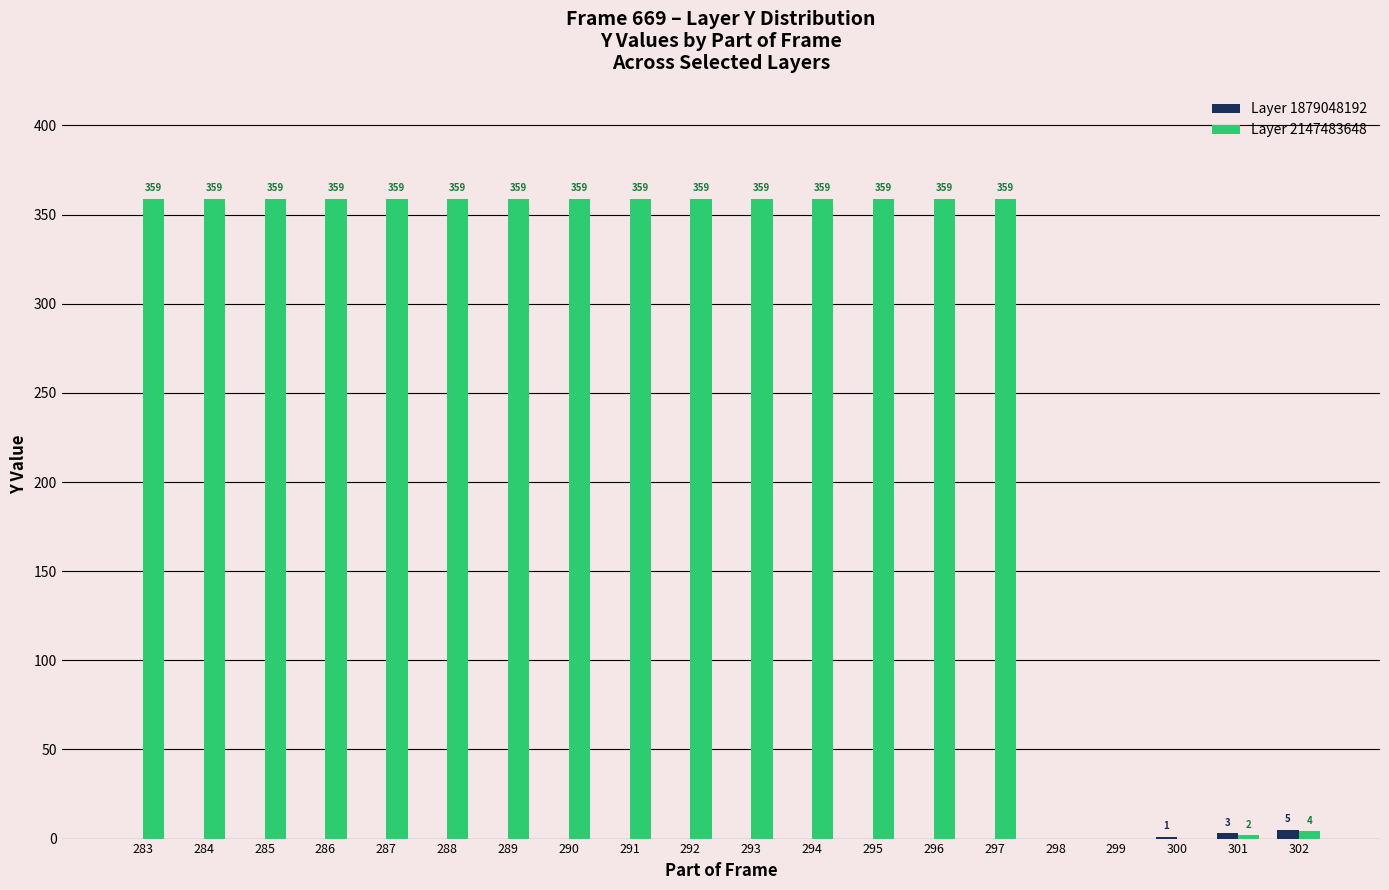

Is it true that Layer 2147483648 equals 146 at 293?

False